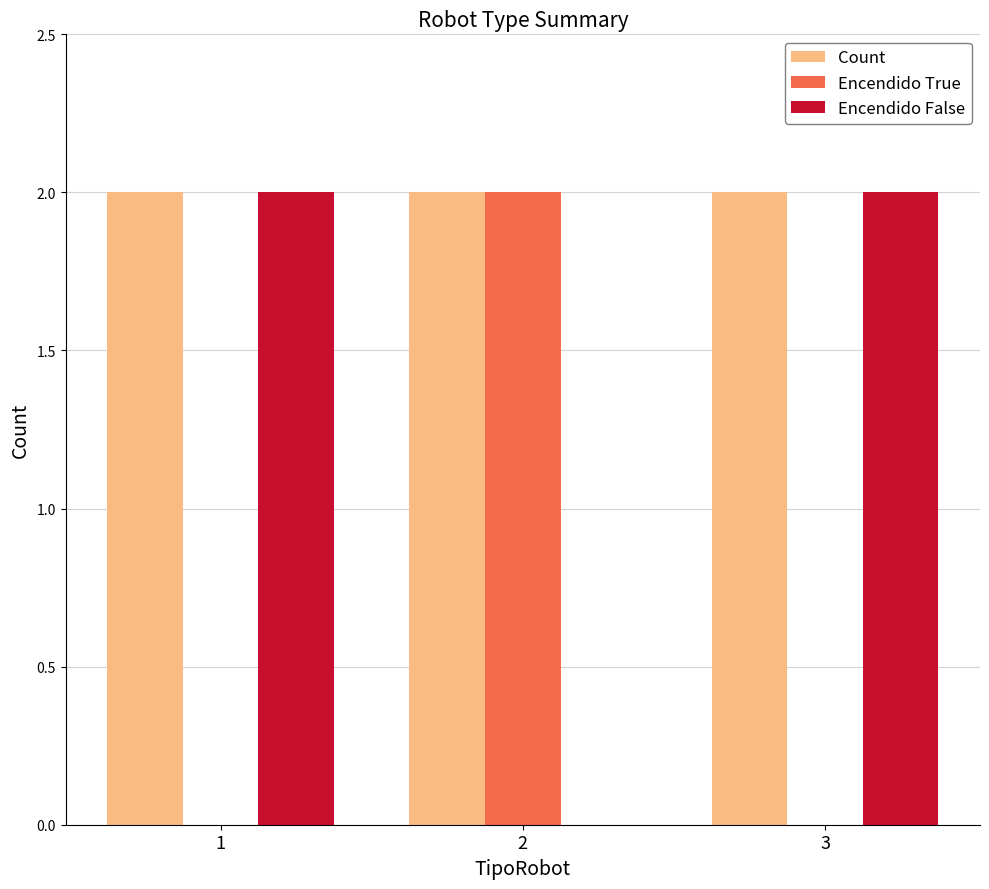

The value of Encendido True at 2 is 2. True or false?

True